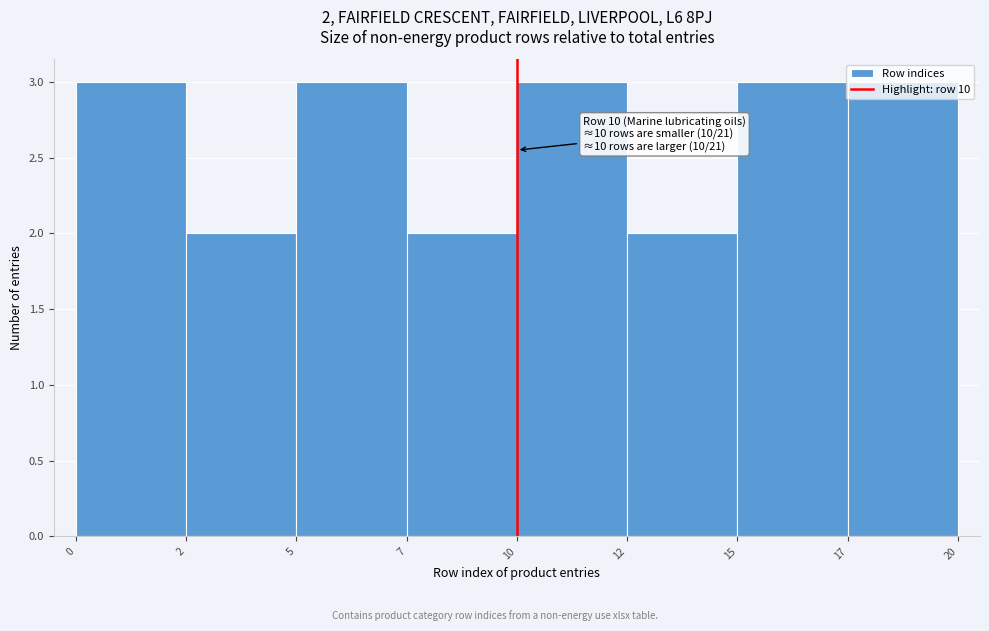

True or false: the data shows 3 at 0.

True